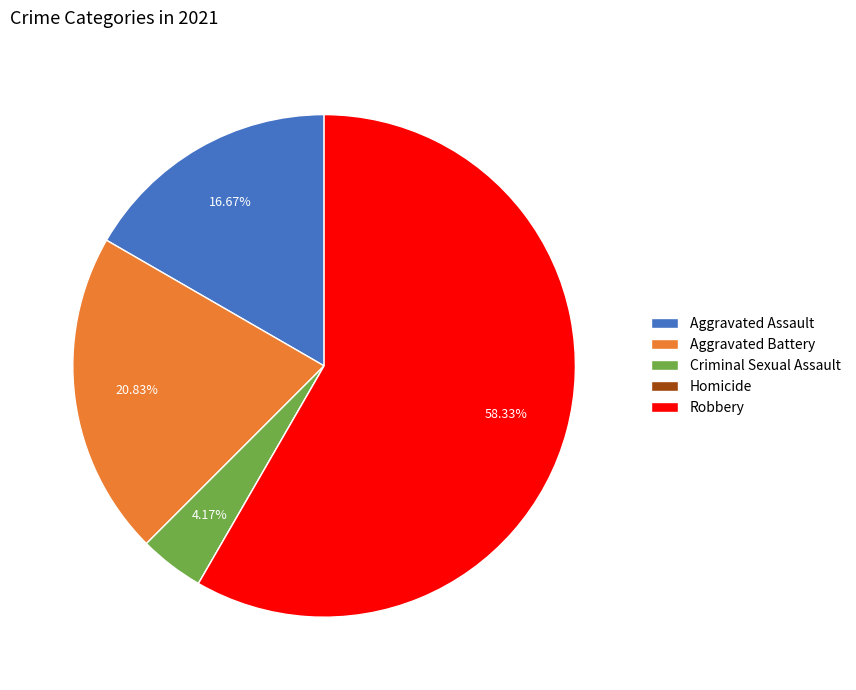

True or false: Aggravated Assault accounts for 4% of the total.

False